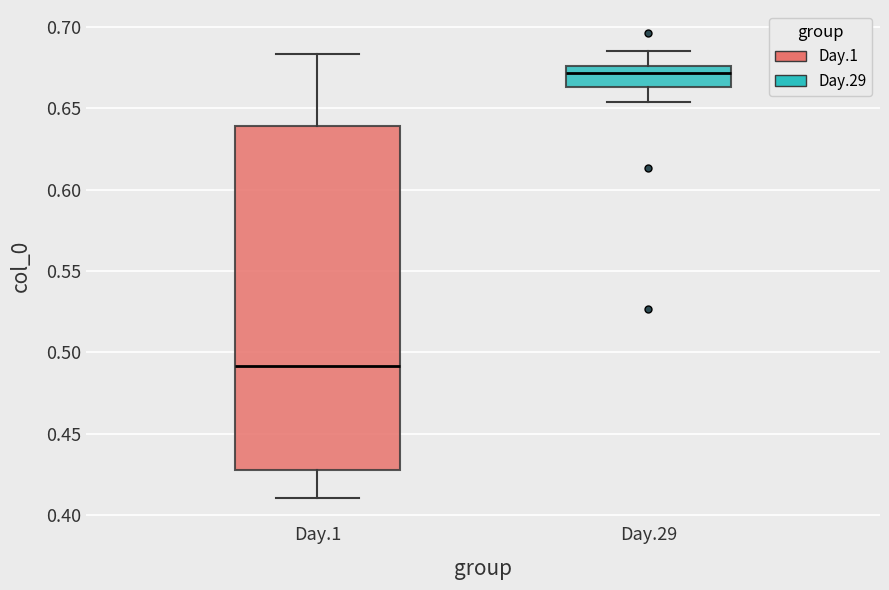

Where is the upper edge of the box for Day.29 on the y-axis? The values are not printed on the chart, so give them approximately, as read against the axis.

0.675